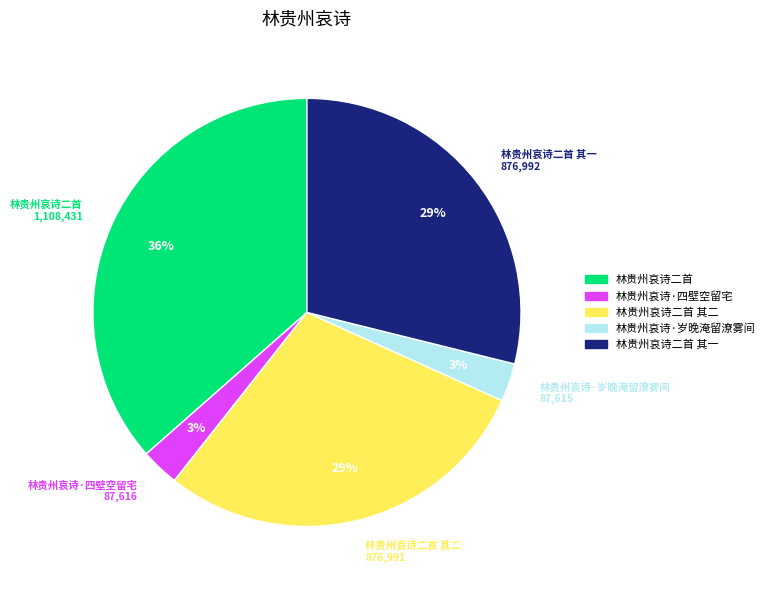

Between 林贵州哀诗二首 其一 and 林贵州哀诗·四壁空留宅, which is larger?

林贵州哀诗二首 其一